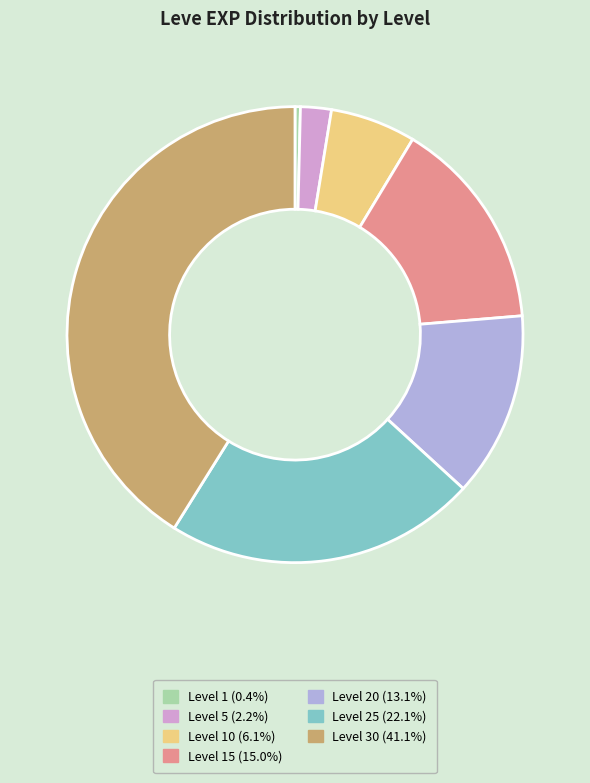

Is there any slice that represents more than half of the pie?

No